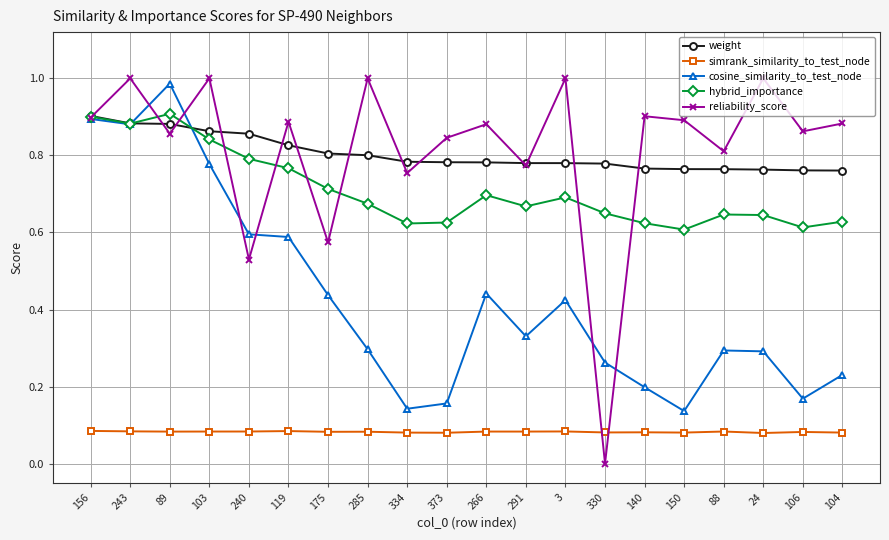

True or false: hybrid_importance and simrank_similarity_to_test_node intersect in this chart.

False